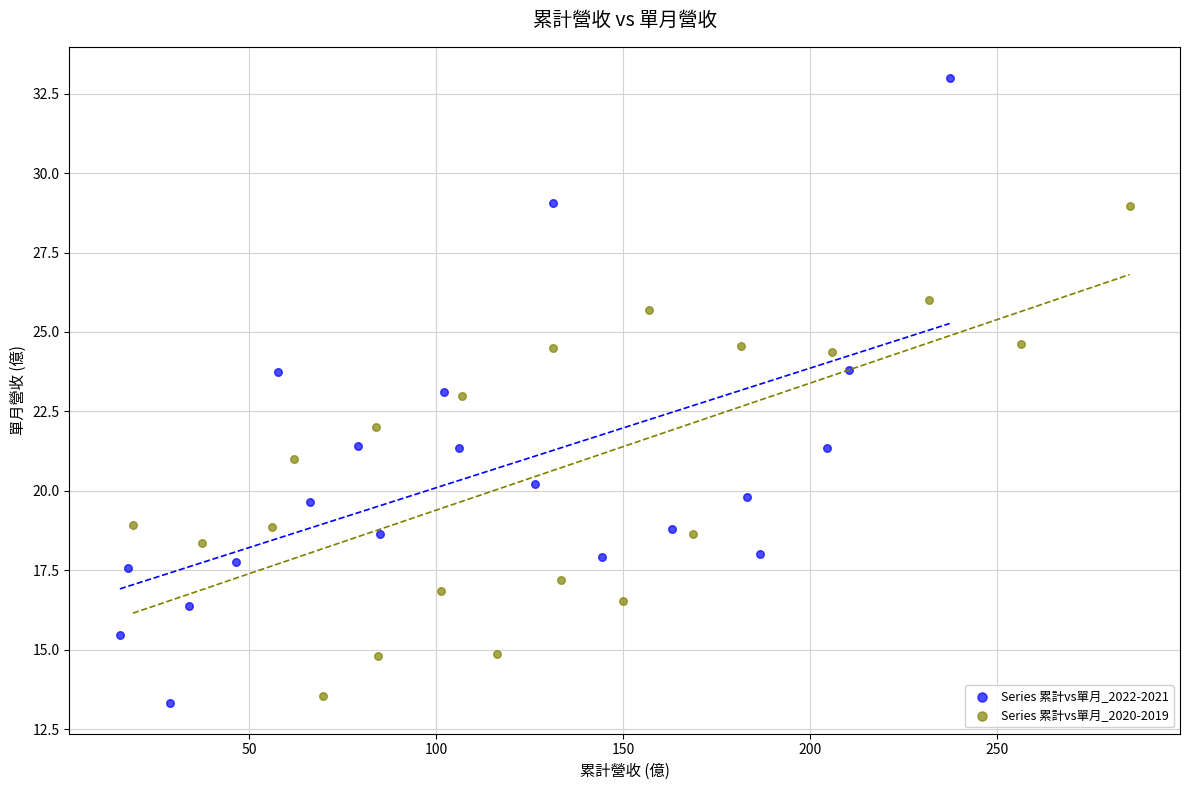

What are all the series names shown in the legend?

Series 累計vs單月_2022-2021, Series 累計vs單月_2020-2019